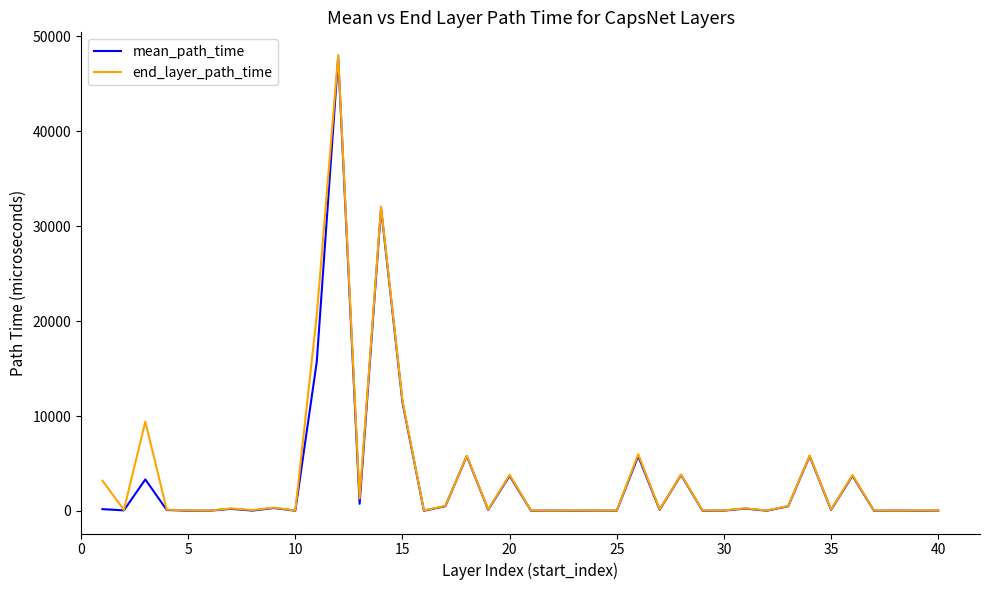

Does the chart display data point markers on the line(s)?

No